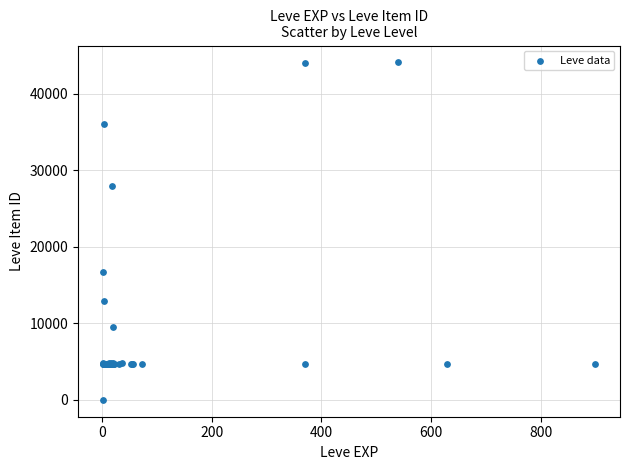

What Y value in the scatter plot is closest to 22050?

16734